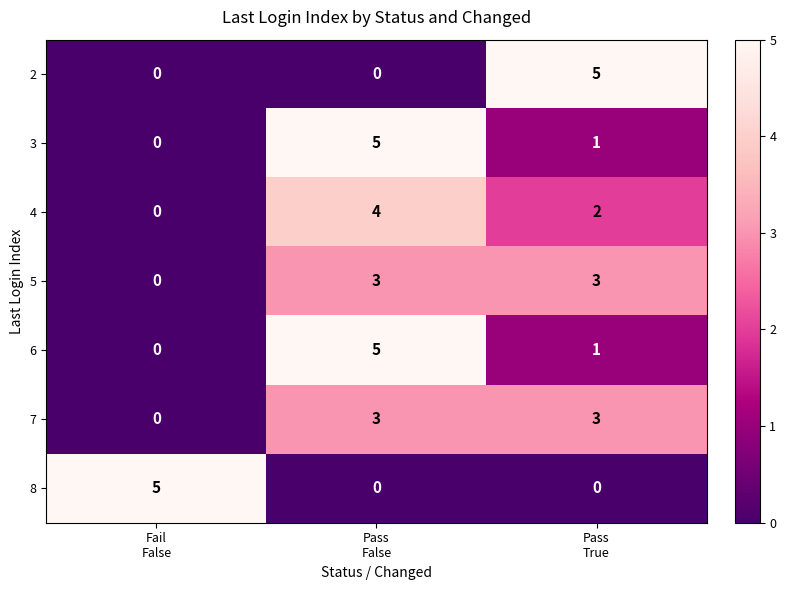

What is the sum of all 7 values?

6